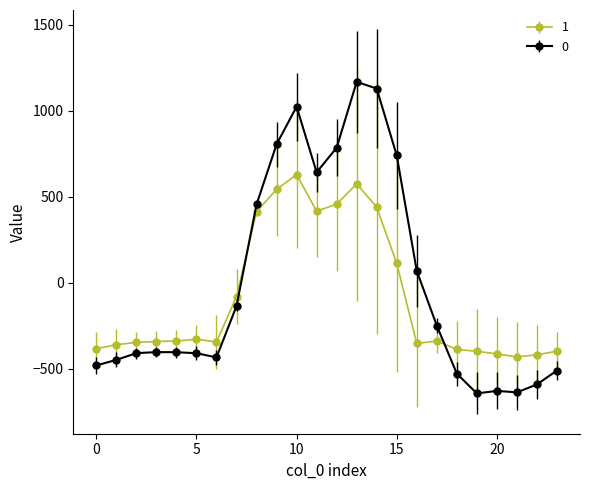

What are all the series names shown in the legend?

1, 0